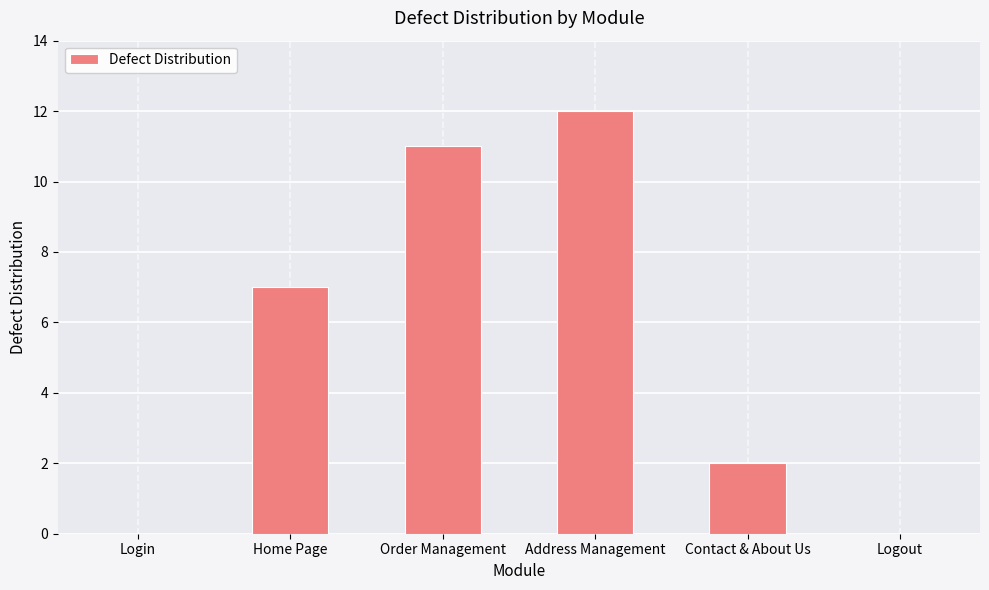

The value at Login is 0. True or false?

True